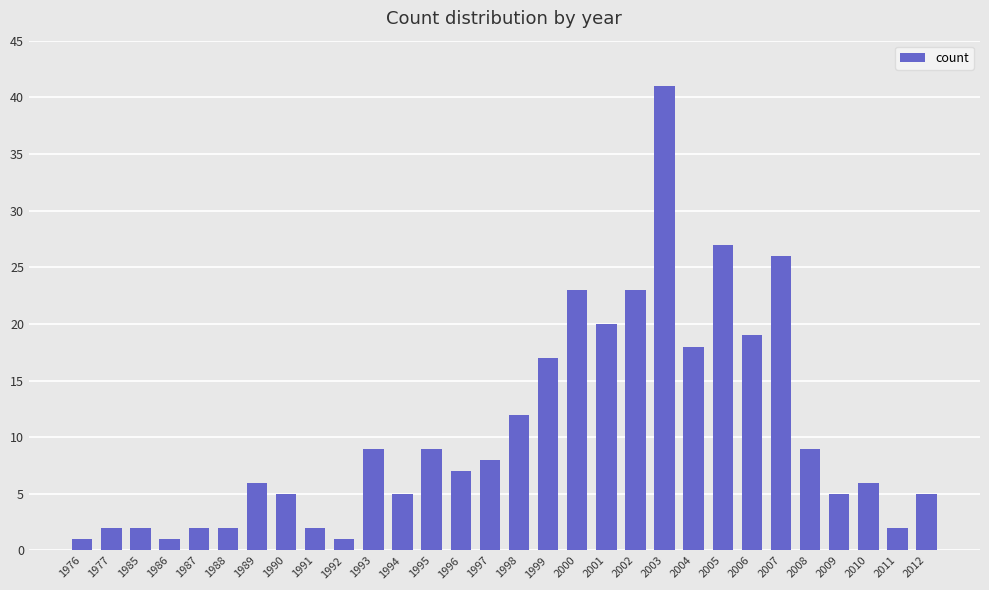

What is the value of the 29th bar from the left?

2